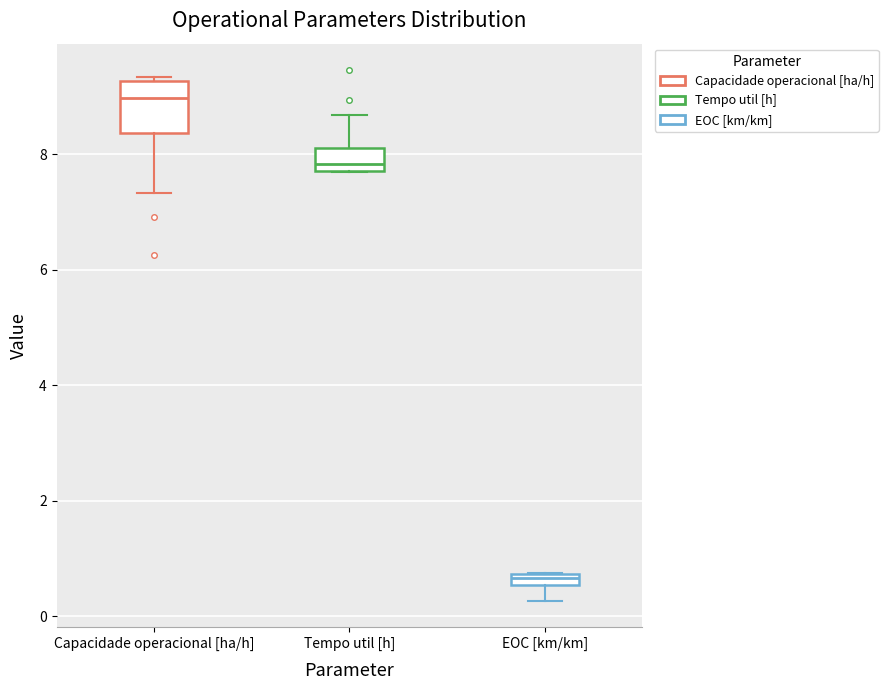

Where is the upper edge of the box for Capacidade operacional [ha/h] on the y-axis? The values are not printed on the chart, so give them approximately, as read against the axis.

9.2